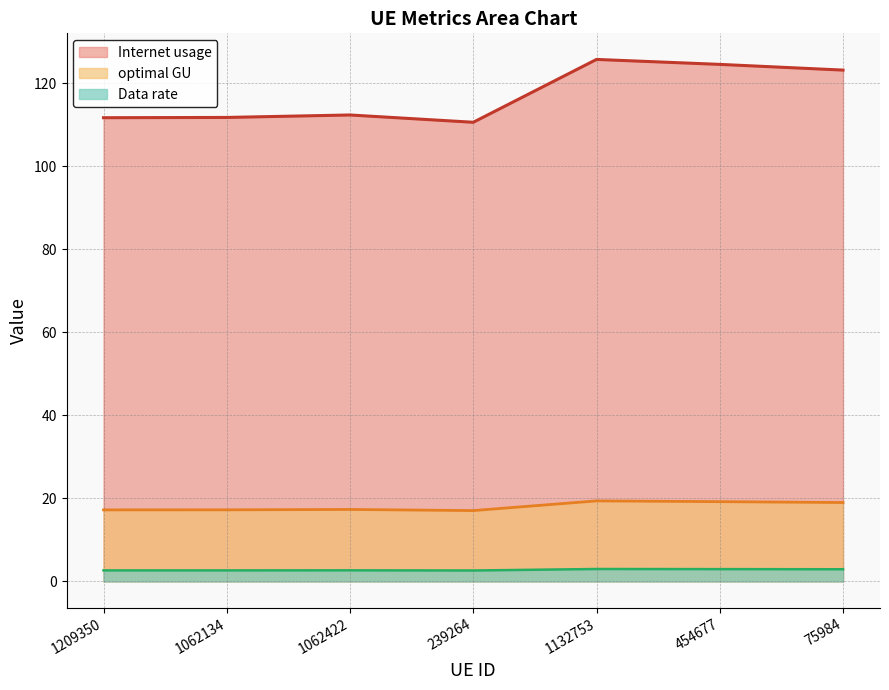

List the labels in order of Data rate value, smallest first.

239264, 1209350, 1062134, 1062422, 75984, 454677, 1132753